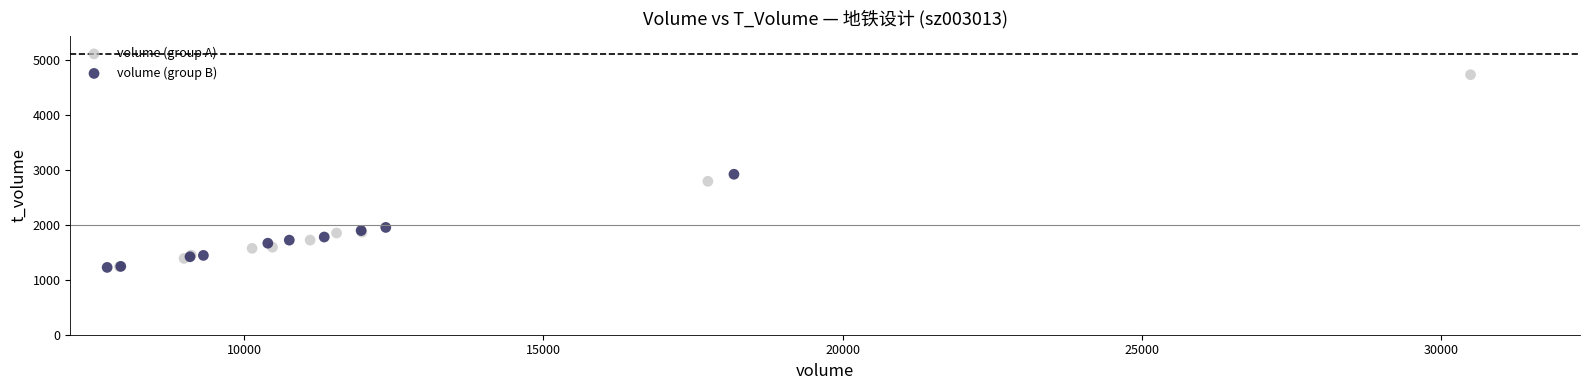

Which series has the widest spread of Y values?

volume (group A)